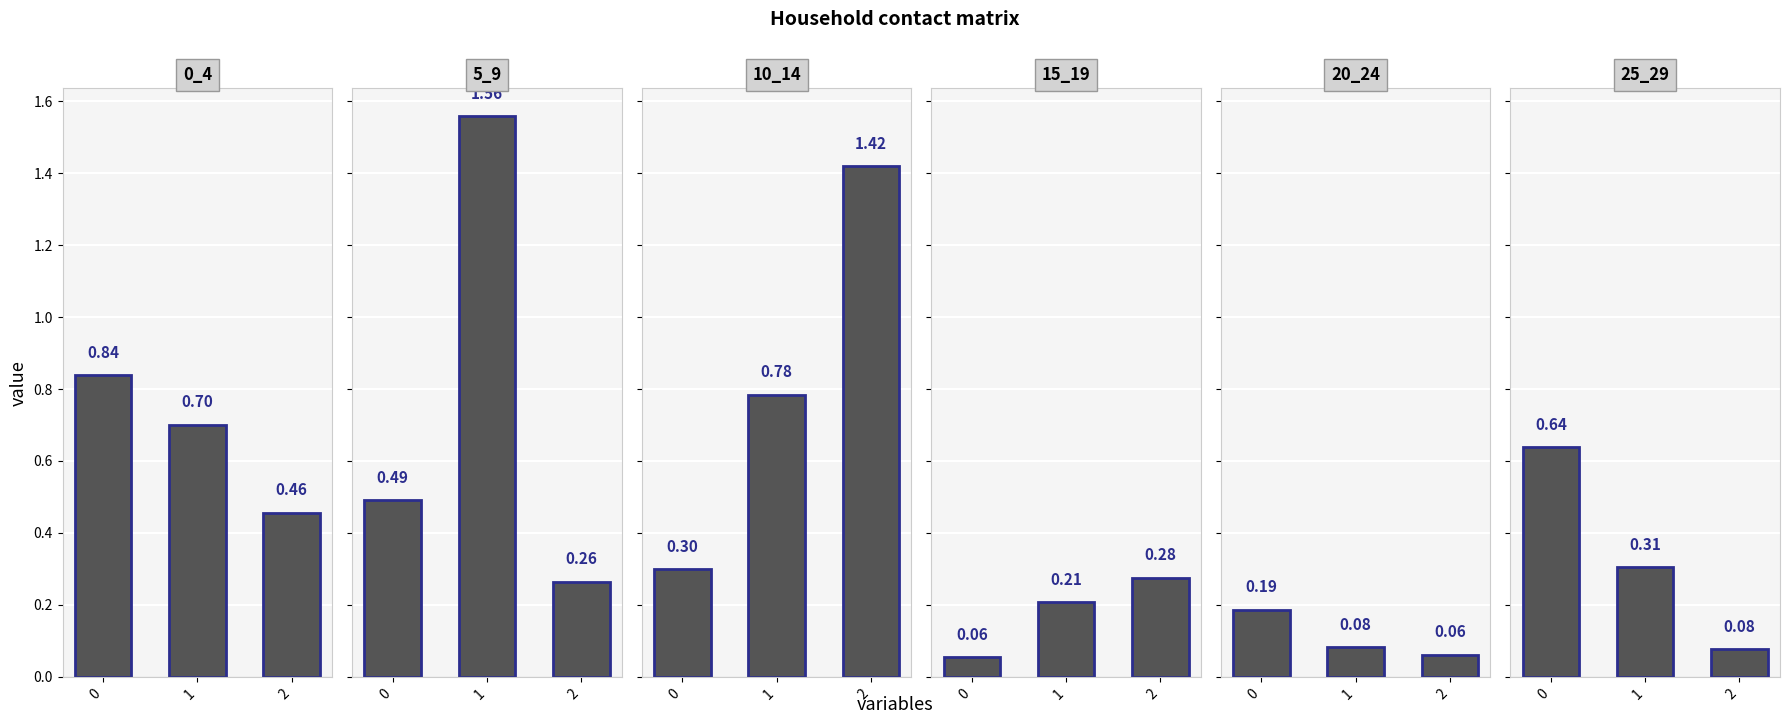

Rank the series at 0 from highest to lowest value.

0_4, 25_29, 5_9, 10_14, 20_24, 15_19